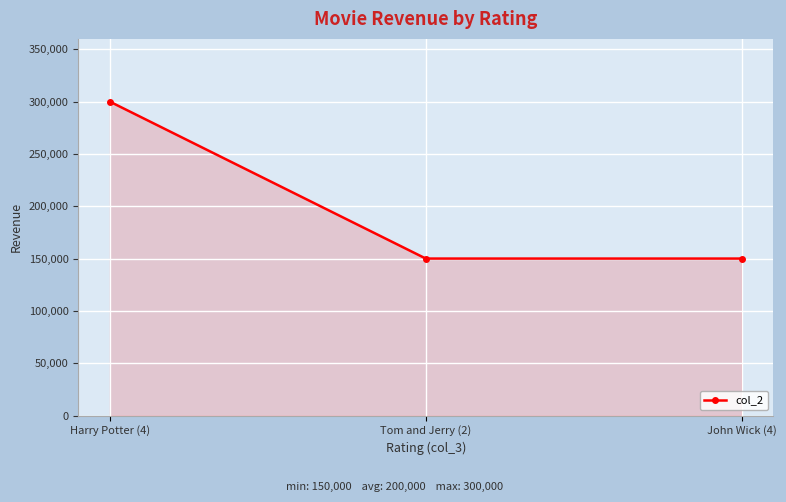

What is the approximate value at John Wick (4)?

150000